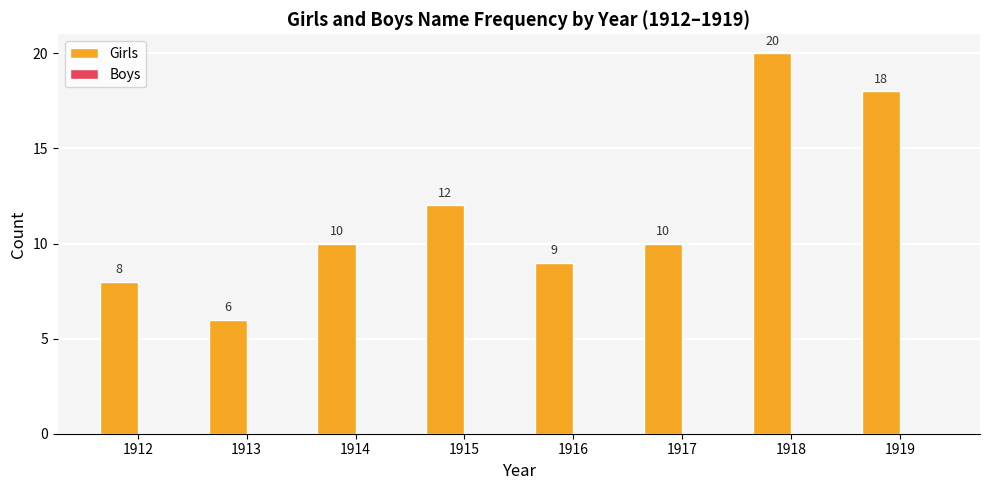

Does the chart contain any negative values?

No